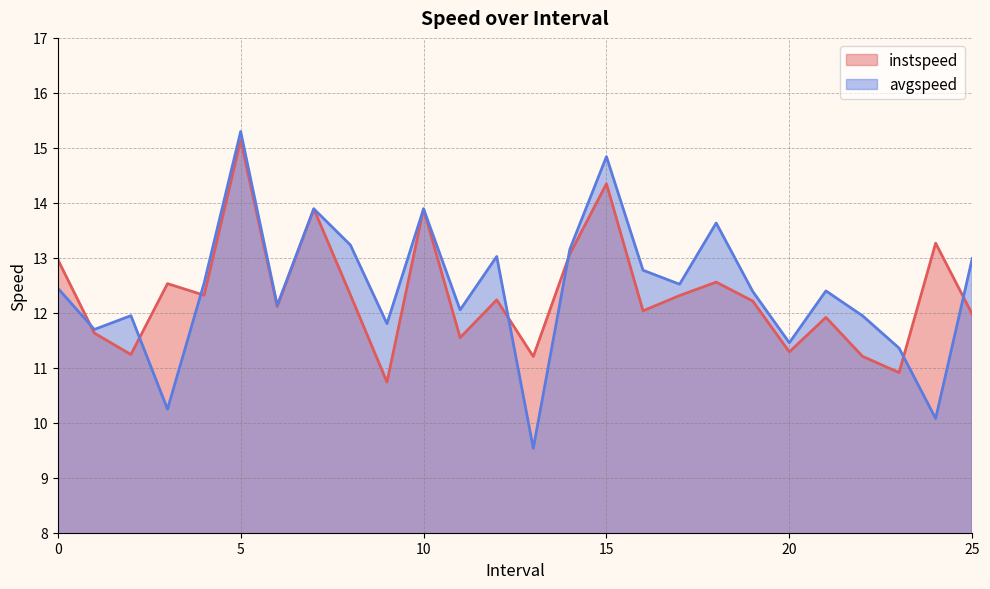

What is the difference between the instspeed values at 22.0 and 12.0?

1.0